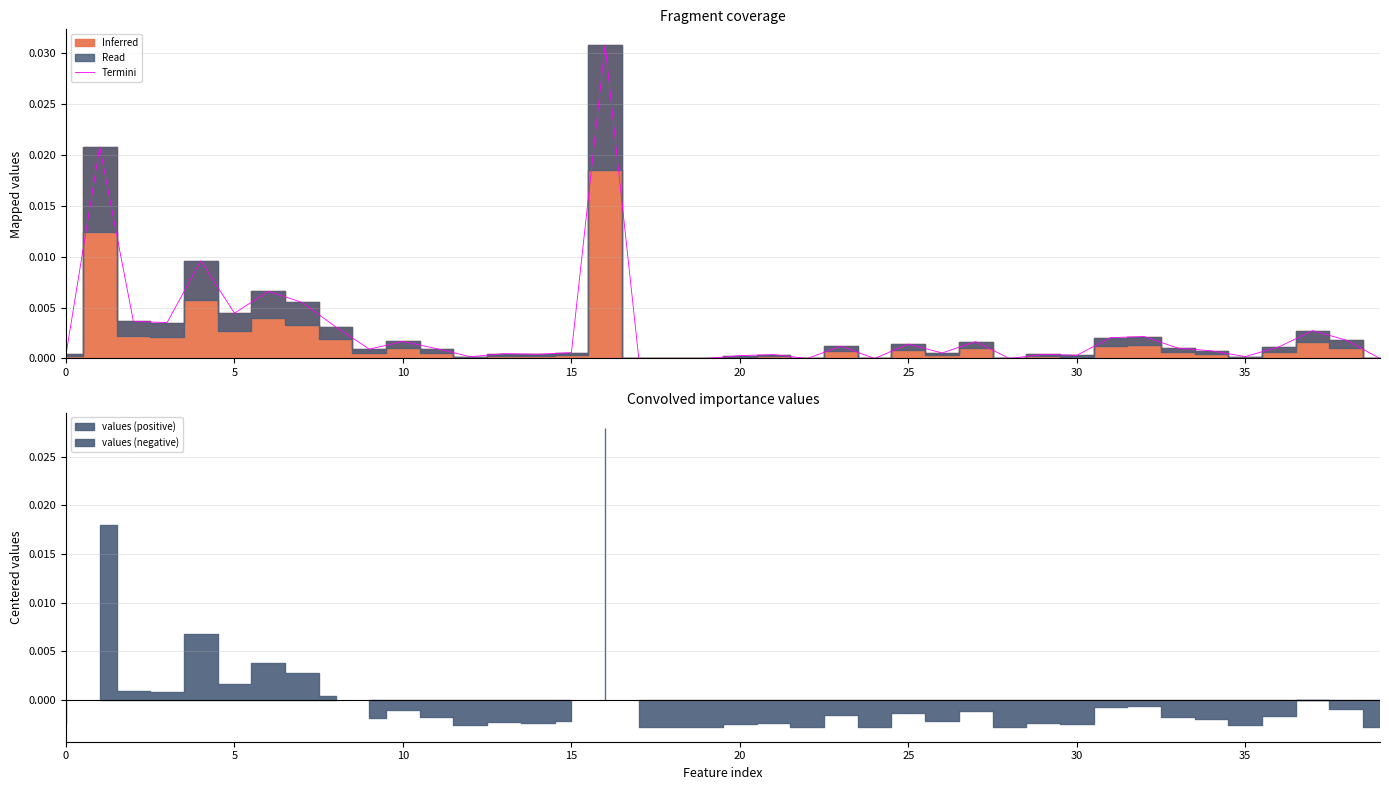

Which label corresponds to the largest value in the chart?

16